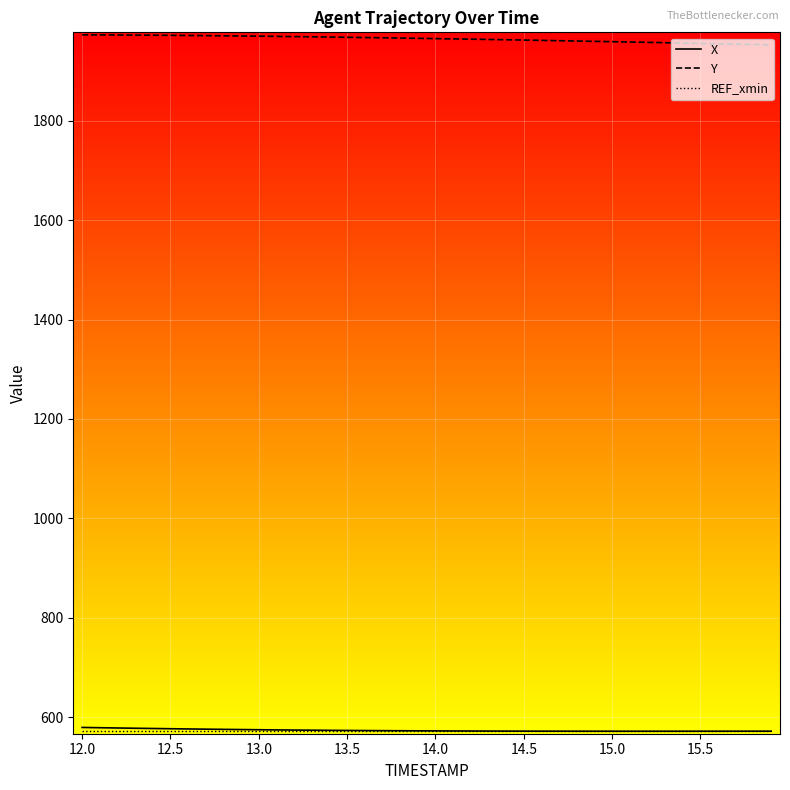

Which series has the largest total across all categories?

Y